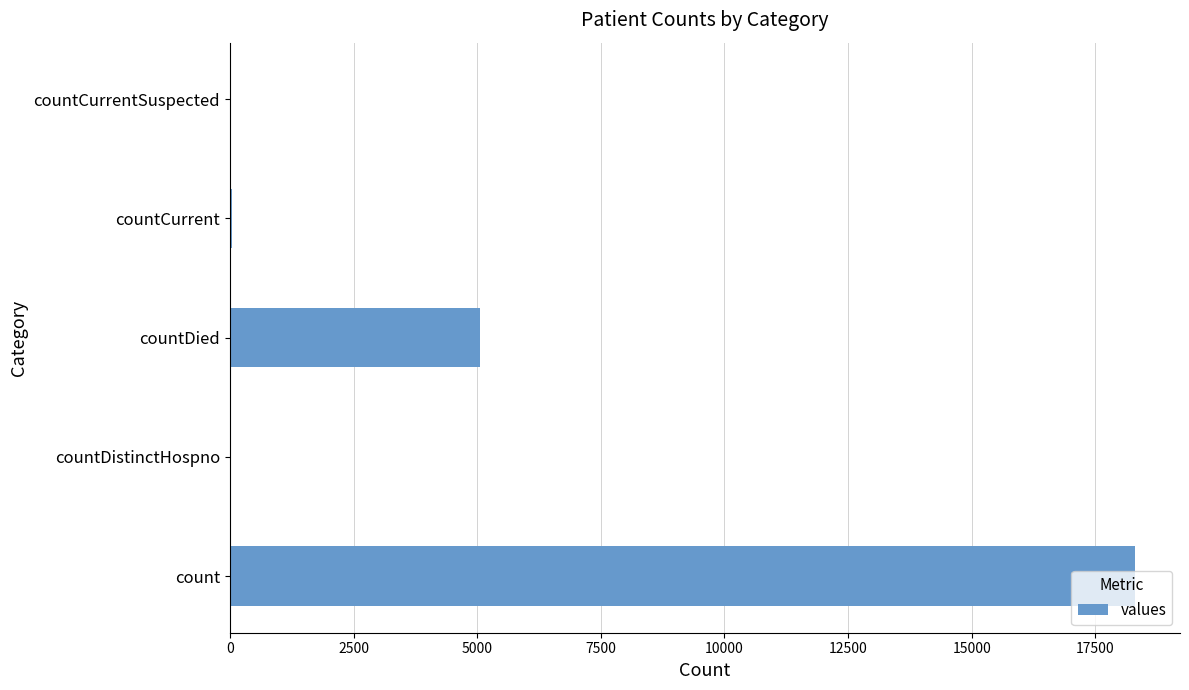

Between countCurrent and count, which is larger?

count